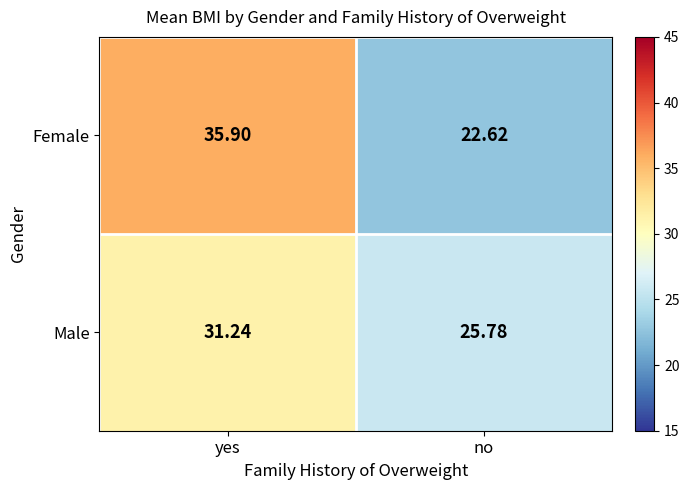

Which category has the highest value in the Male series?

yes